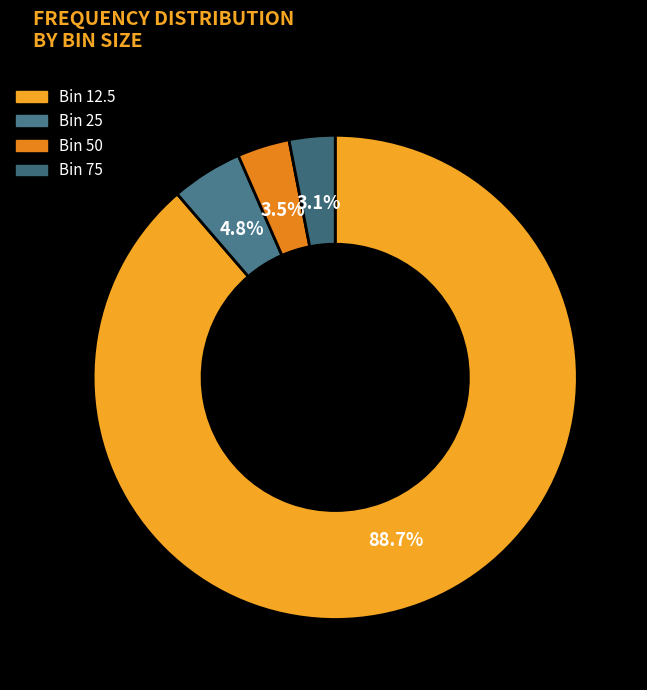

How many slices are in this pie chart?

4